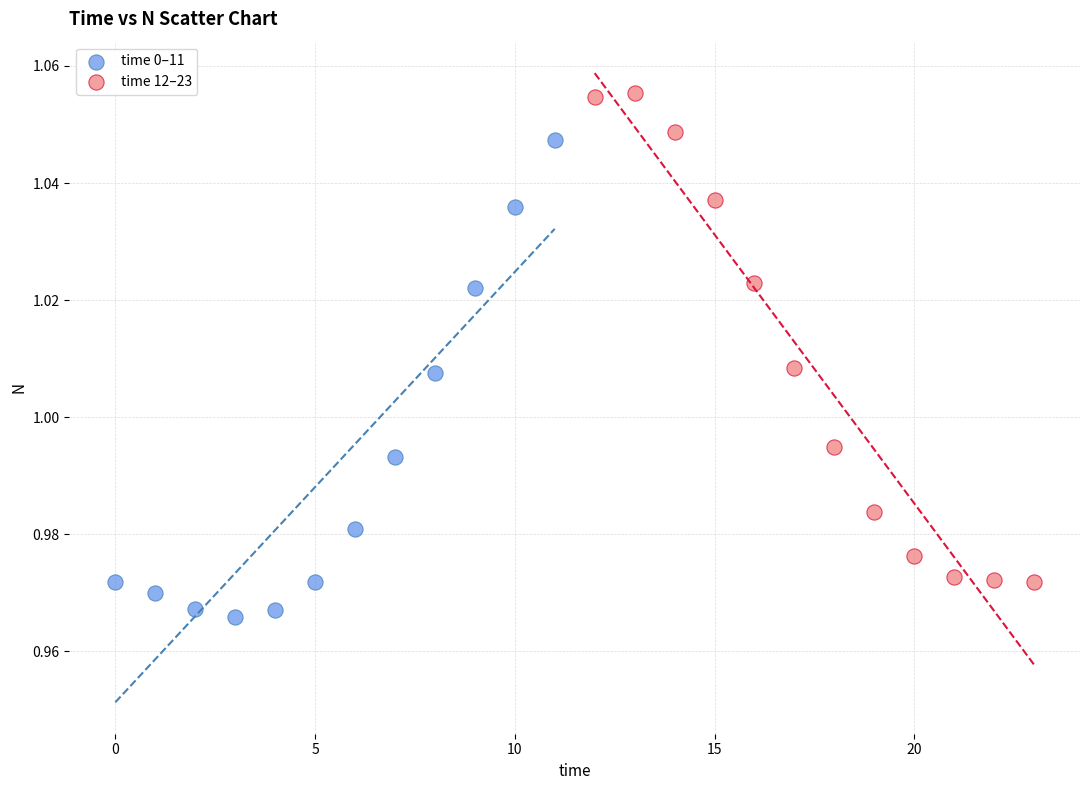

Which series contains the lowest Y value?

time 0–11